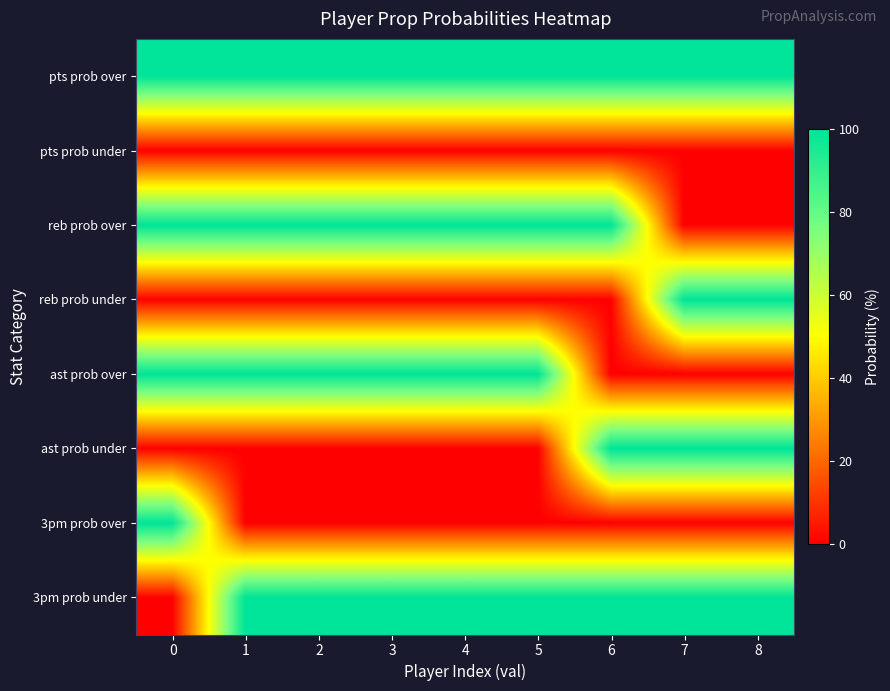

Which series has the widest spread of values?

reb prob over